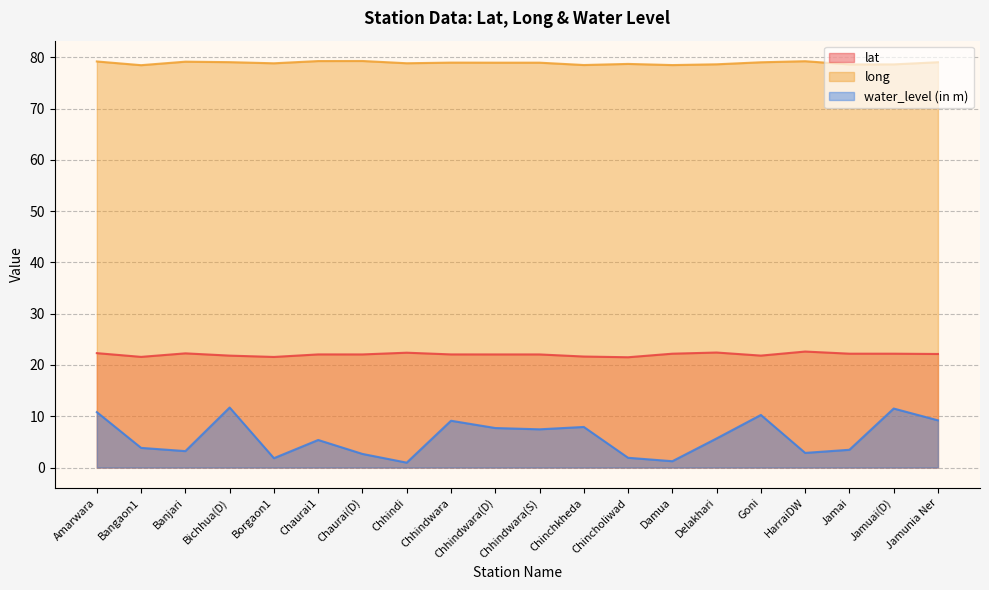

Rank the series by their maximum value, from lowest to highest.

water_level (in m), lat, long